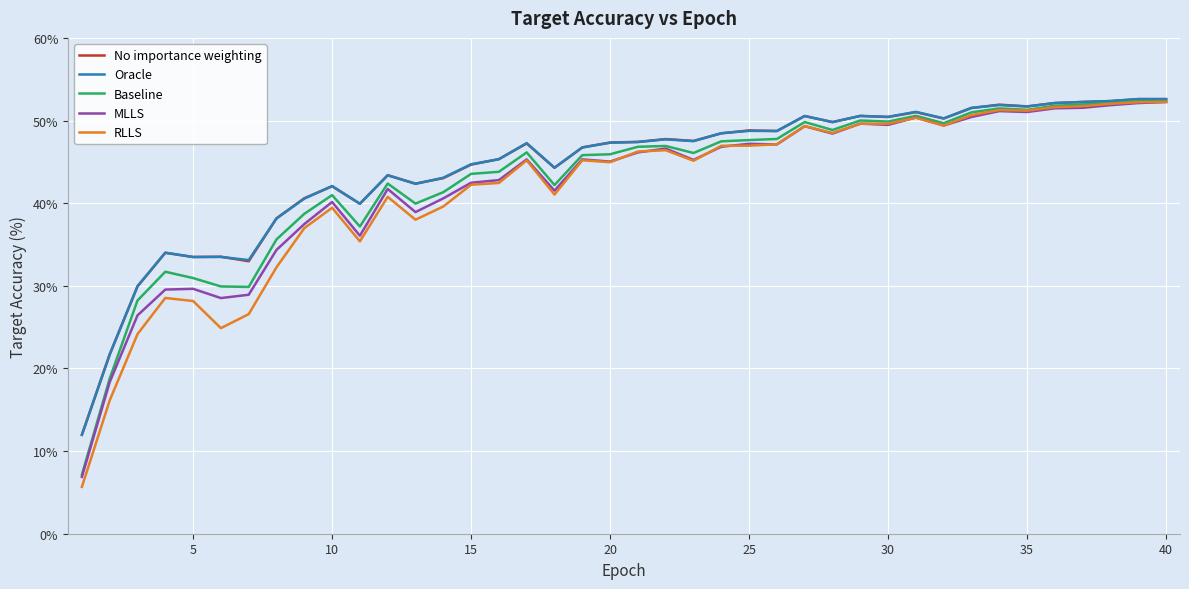

What is the highest value of the MLLS series?

52.2